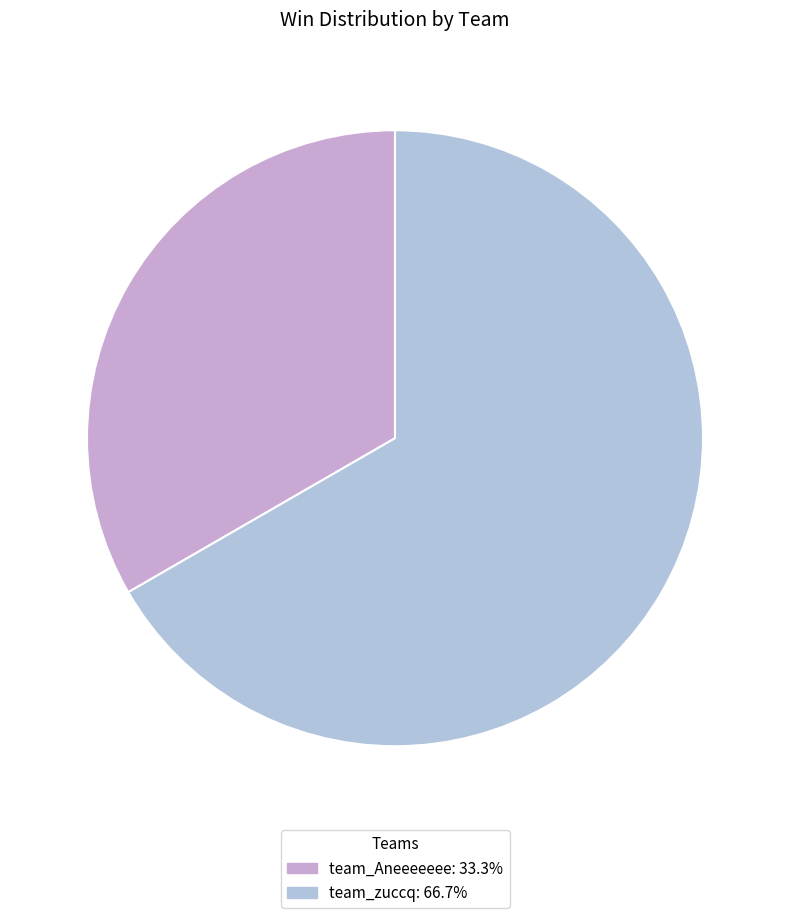

Count the number of slices in the pie.

2